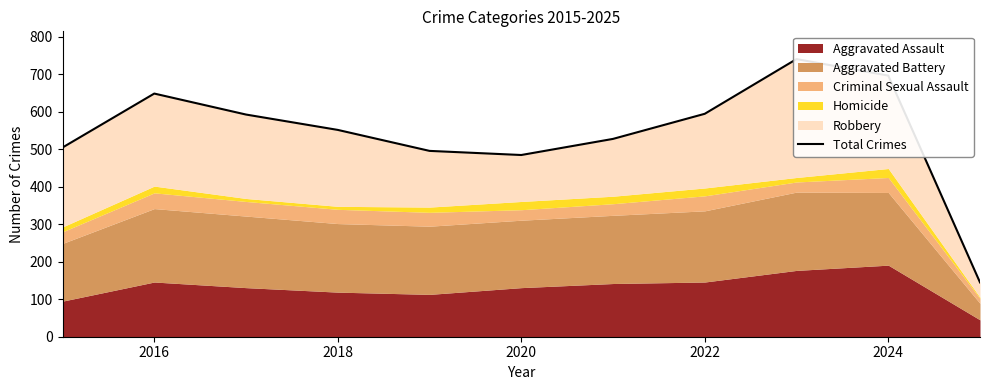

True or false: the data shows 644 at 2020.

False